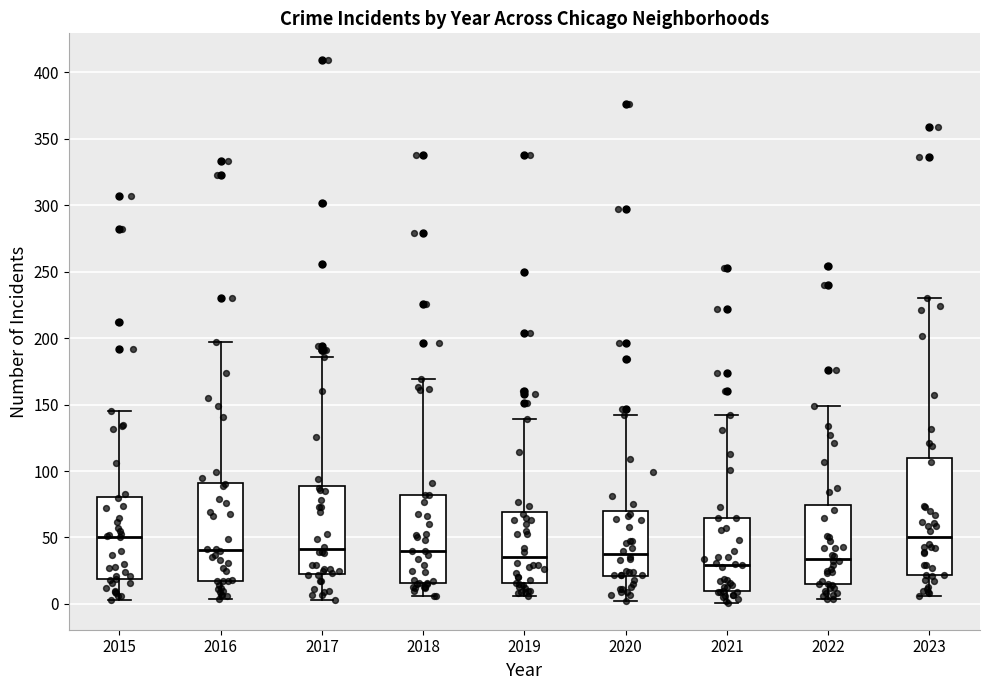

Which box is the tallest, from its lower edge to its upper edge?

2023